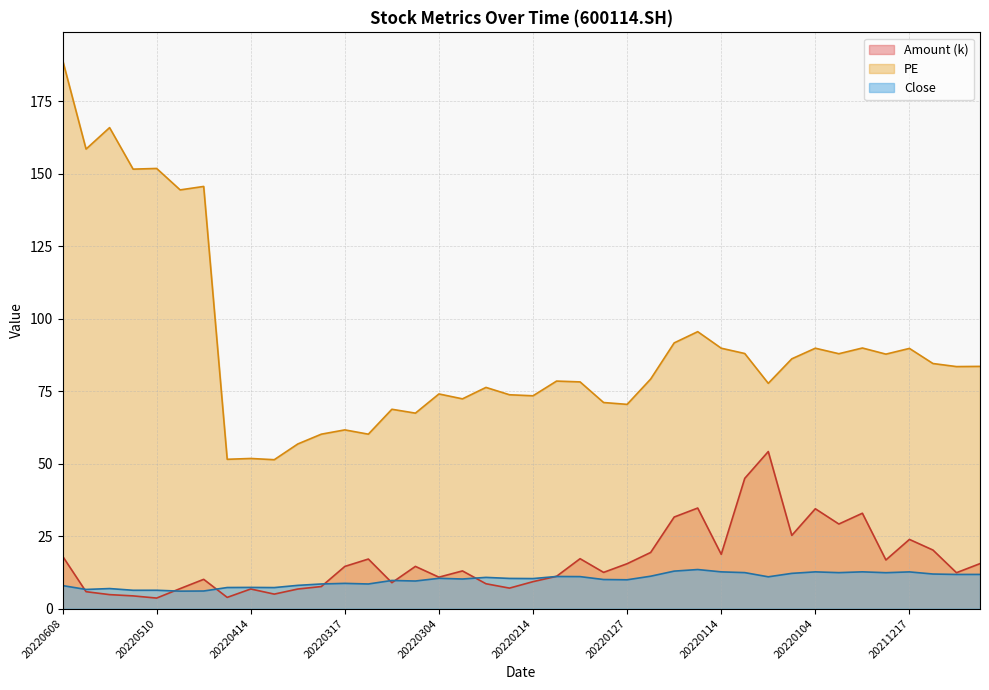

Is the value of Close at 20220114 greater than the value of Amount at 20211224?

No